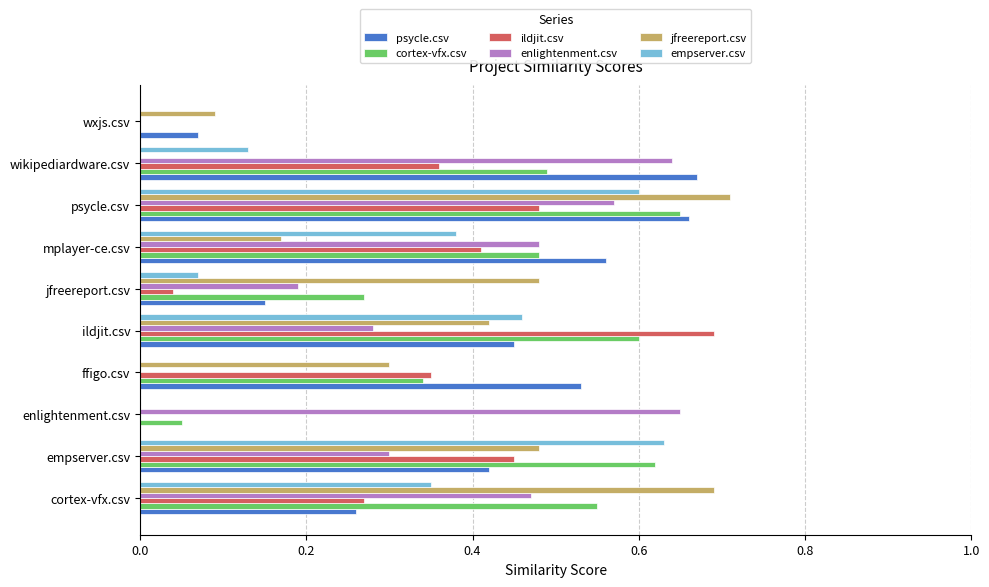

Is it true that empserver.csv equals 0.3 at cortex-vfx.csv?

True